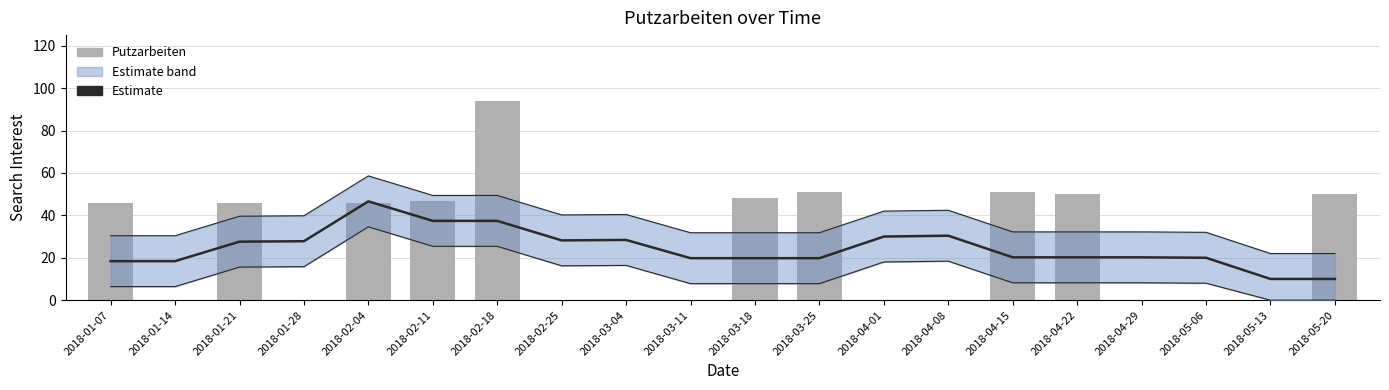

Where is Estimate nearest to the value 28?

2018-01-28